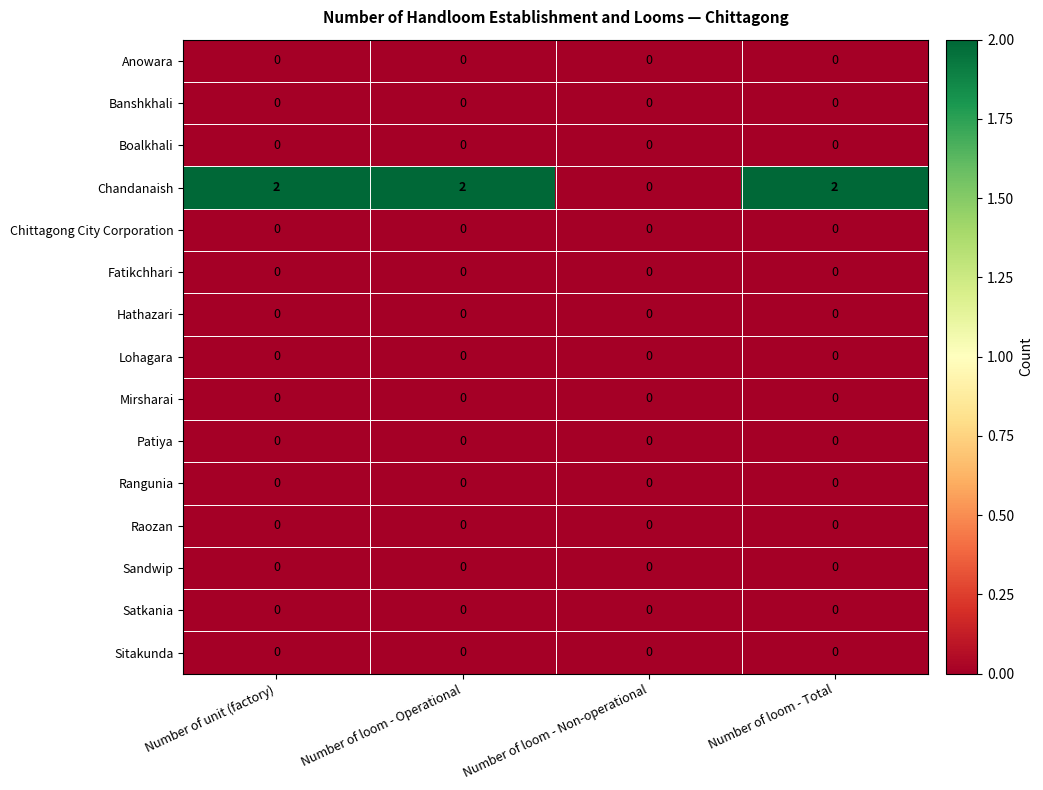

Which series has the widest spread of values?

Chandanaish